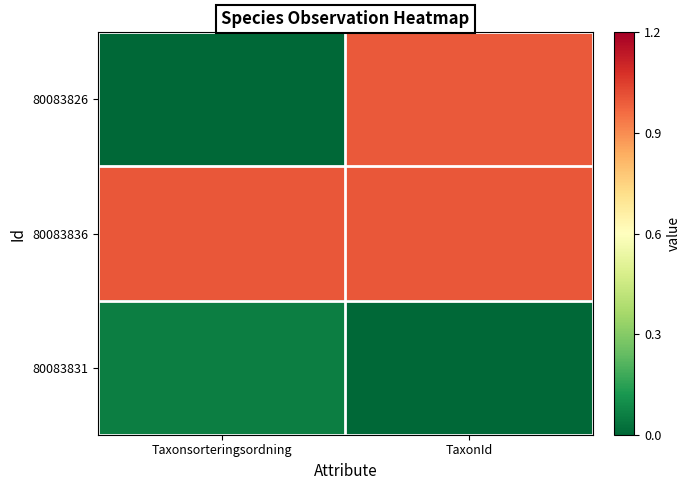

What is the total value across all series at TaxonId?

2.0